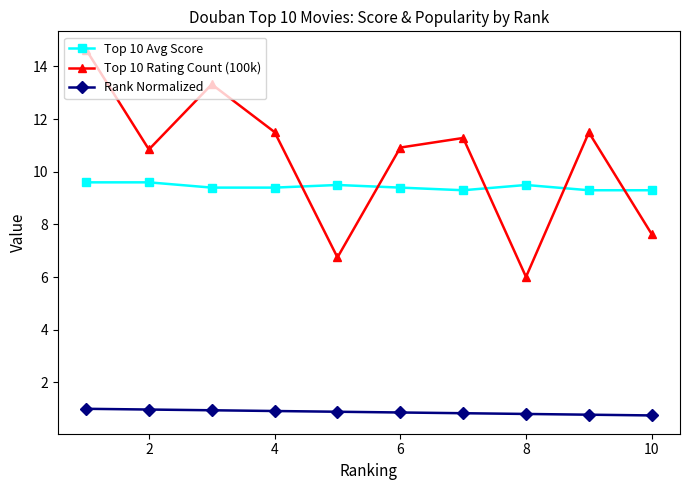

Which series has the largest total across all categories?

Top 10 Rating Count (100k)